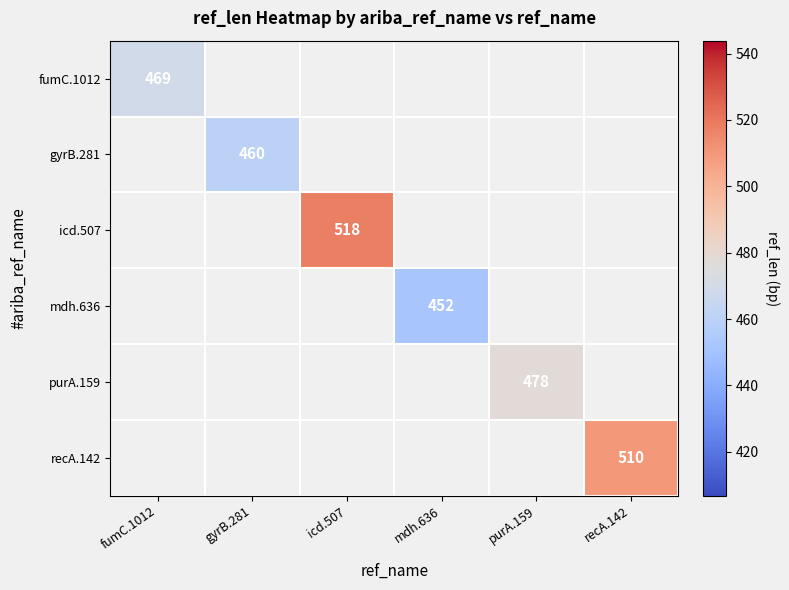

The recA.142 series shows 177 at recA.142. True or false?

False